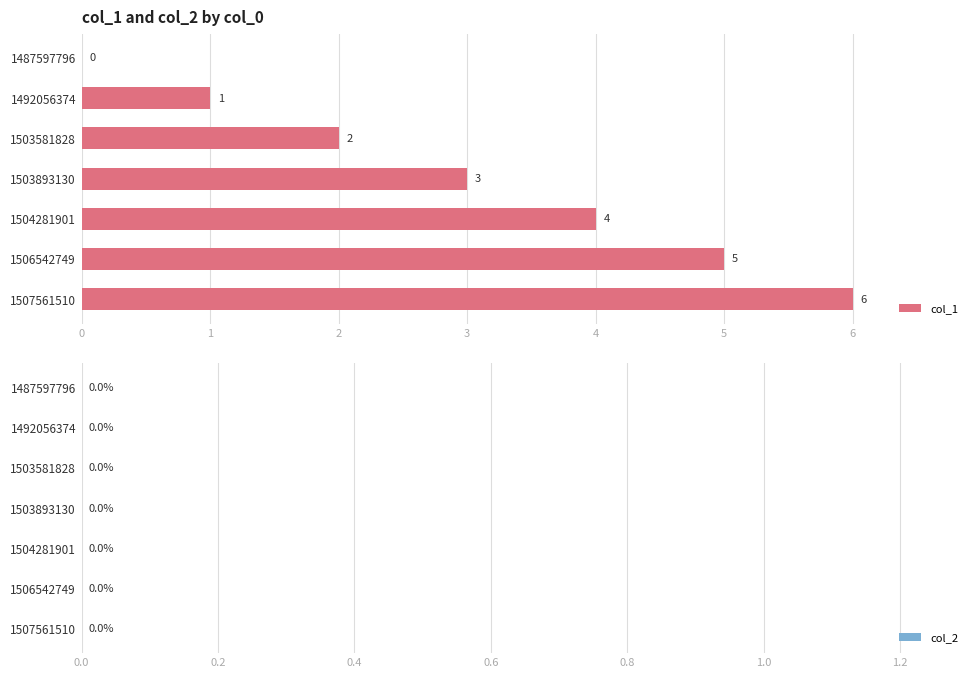

Are the bars horizontal?

Yes